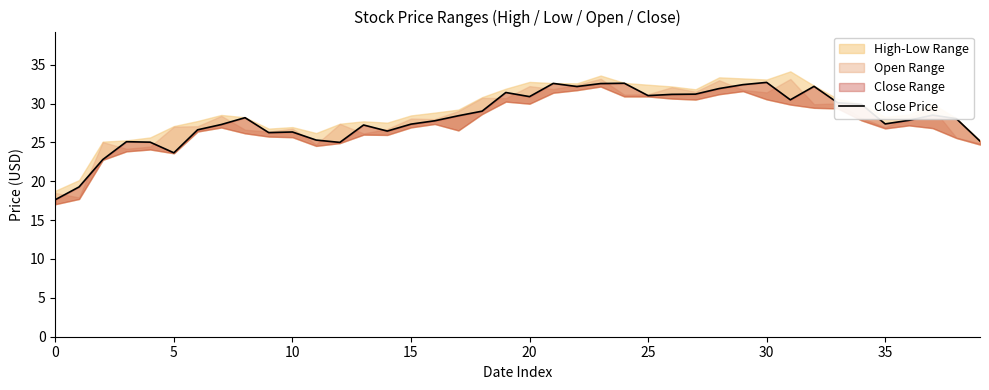

What is the difference between the values at 14 and 17?

2.0